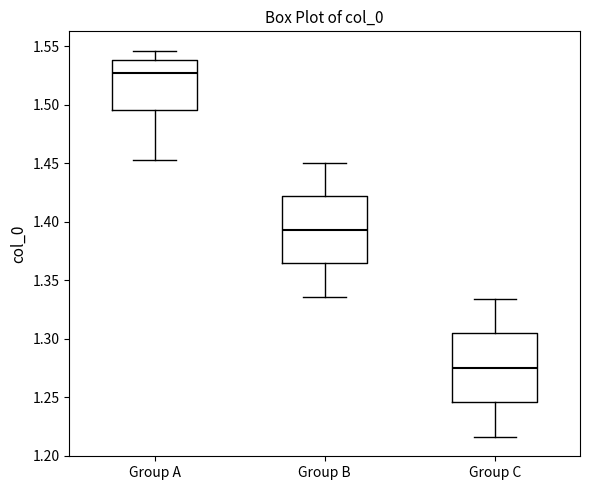

Reading left to right, read every box against the y-axis: the position of its median line, the range the box covers, and the ends of its whiskers. The values are not printed on the chart, so give them approximately, as read against the axis.

Group A: median 1.525, box 1.495 to 1.540, whiskers 1.455 to 1.545
Group B: median 1.395, box 1.365 to 1.420, whiskers 1.335 to 1.450
Group C: median 1.275, box 1.245 to 1.305, whiskers 1.215 to 1.335